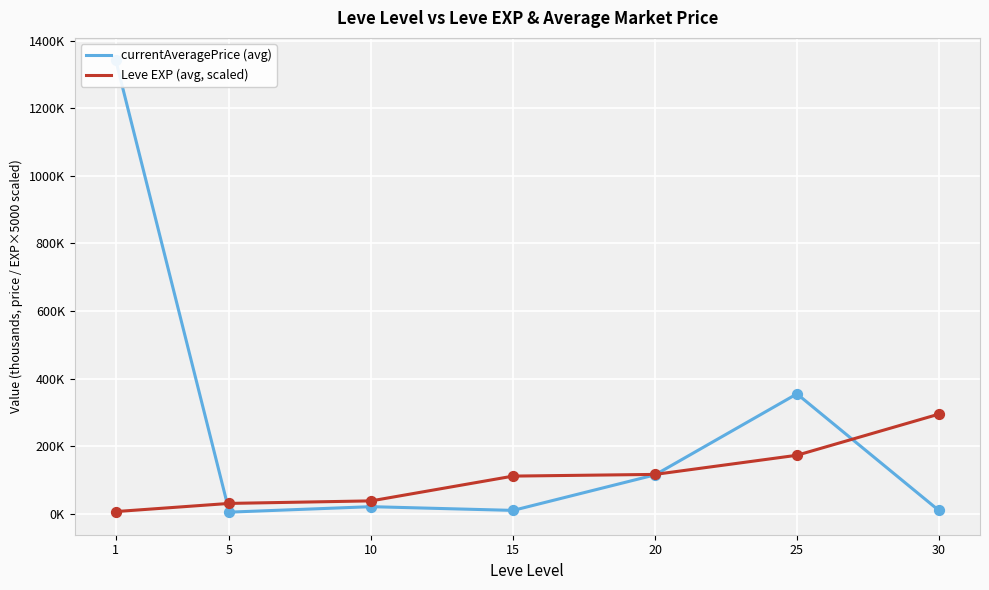

At how many categories does at least one series exceed 671?

1